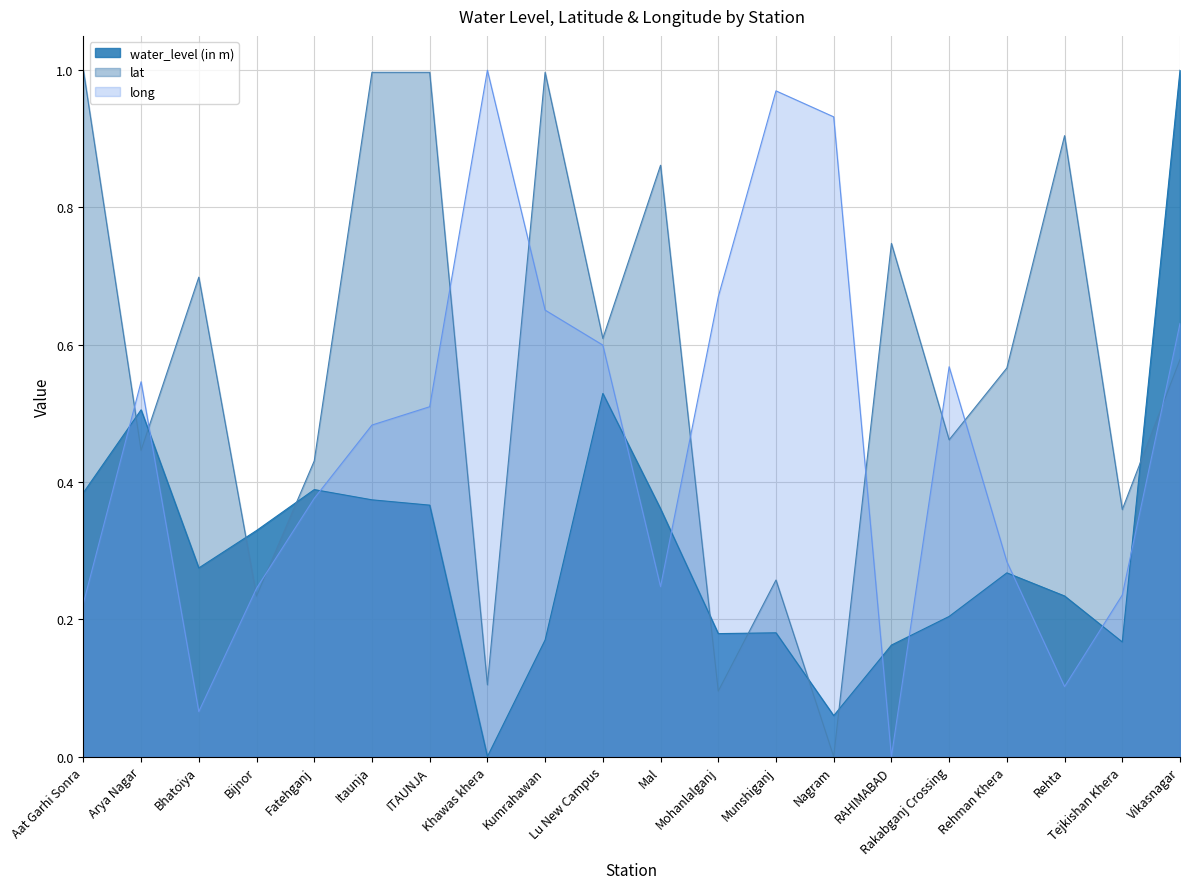

What is the spread (max minus min) of values at Mal?

0.6